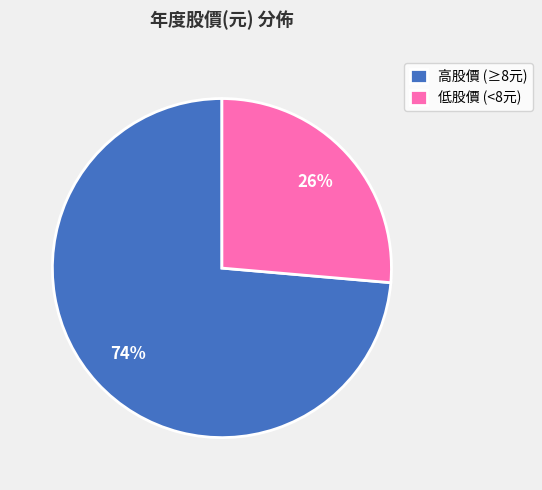

Is the sum of 低股價 (<8元) and 高股價 (≥8元) greater than half?

Yes